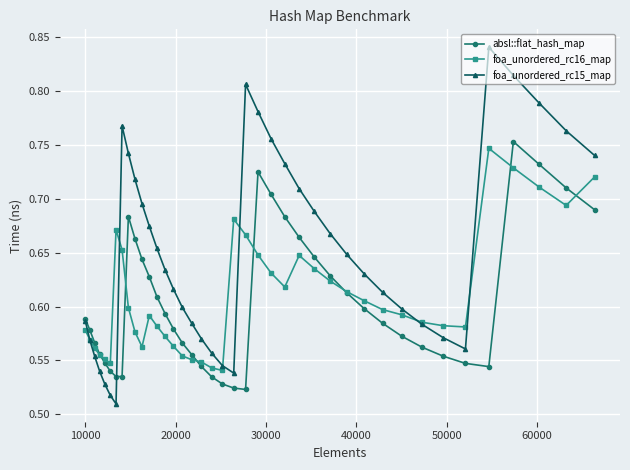

True or false: foa_unordered_rc15_map has more than 2 interior local peaks.

True